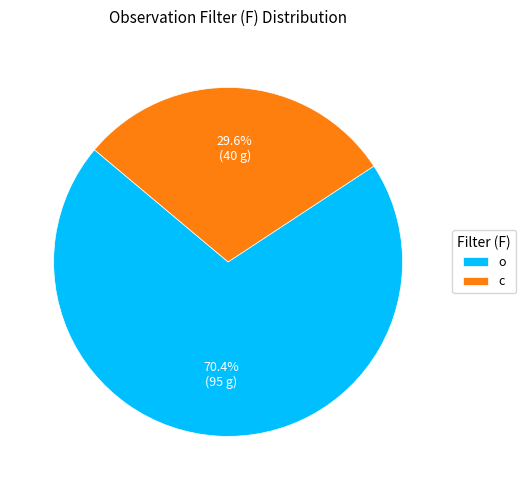

Which has a higher value, c or o?

o